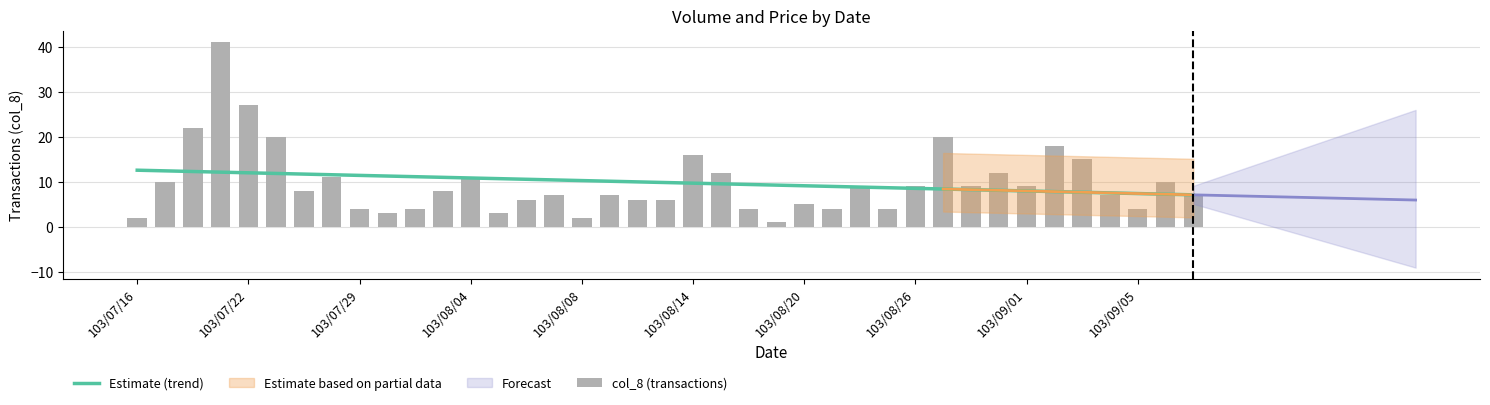

Count the number of categories in the chart.

39